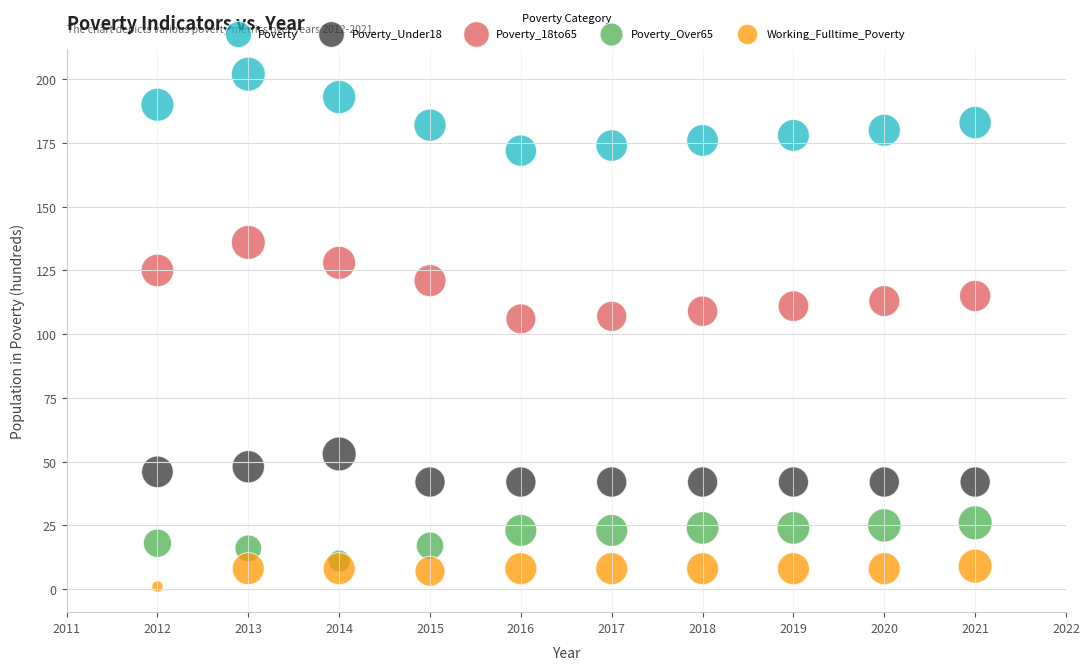

What is the X range (max minus min) for the scatter plot?

9